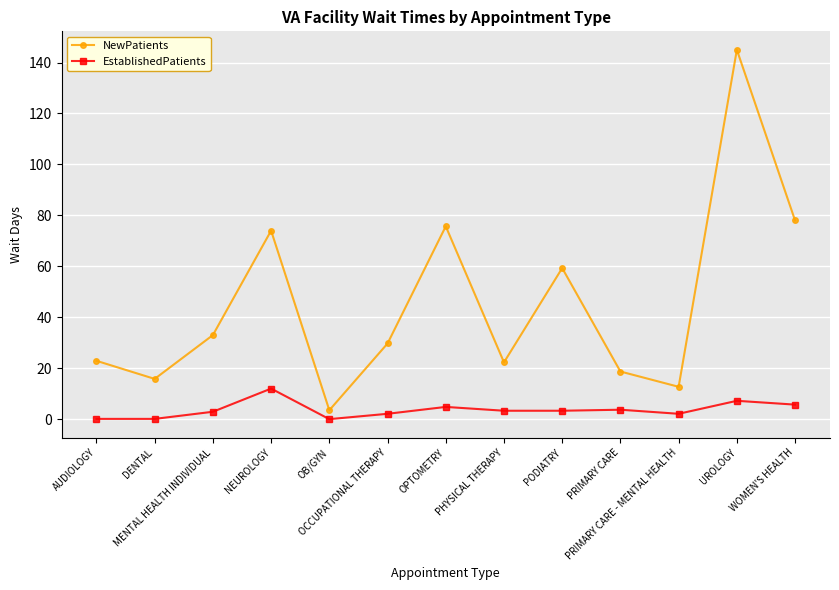

What is the sum of all EstablishedPatients values?

47.3